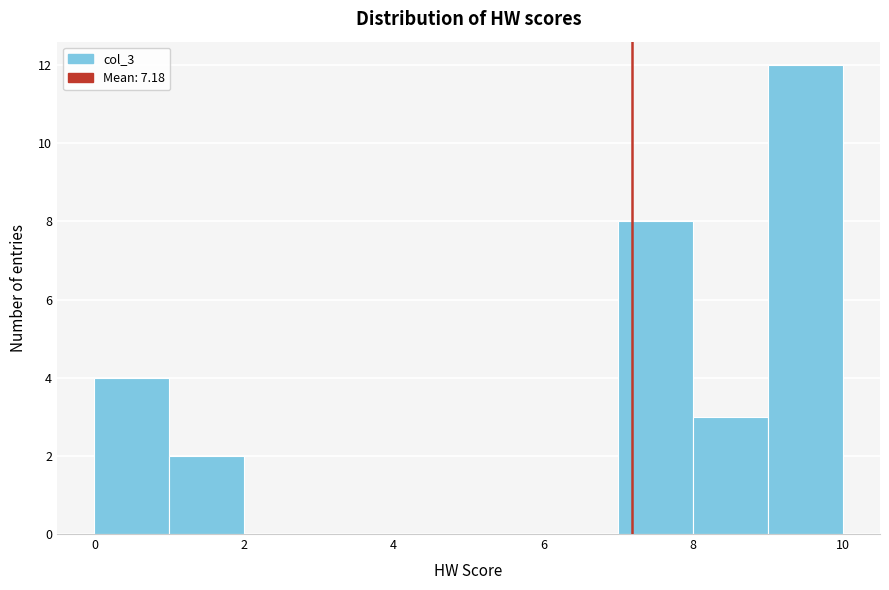

Over which range of the x-axis is the bar tallest?

9 to 10